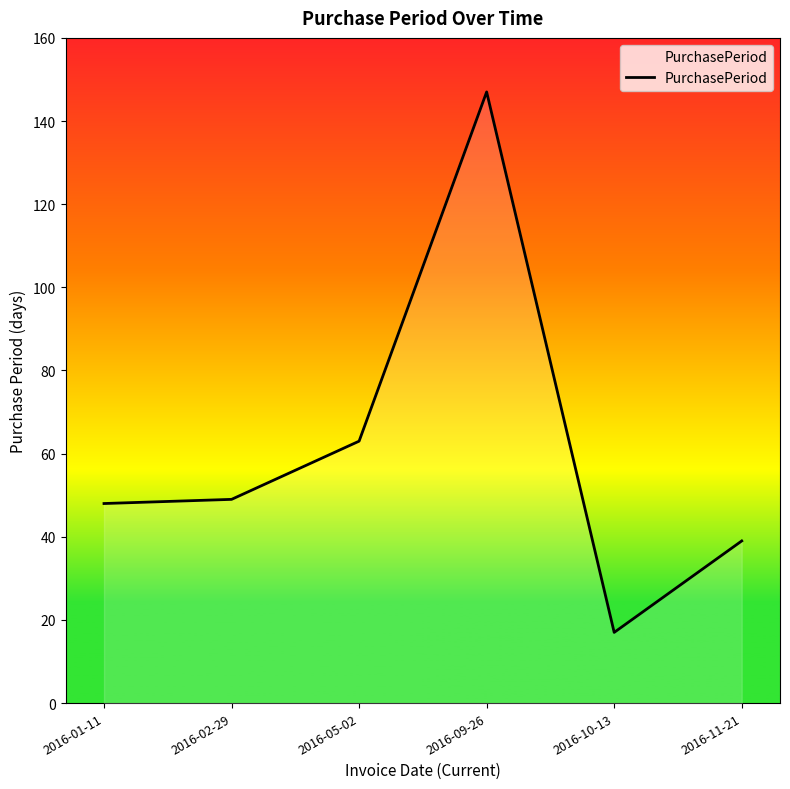

What is the change in value from 2016-05-02 to 2016-09-26?

+84